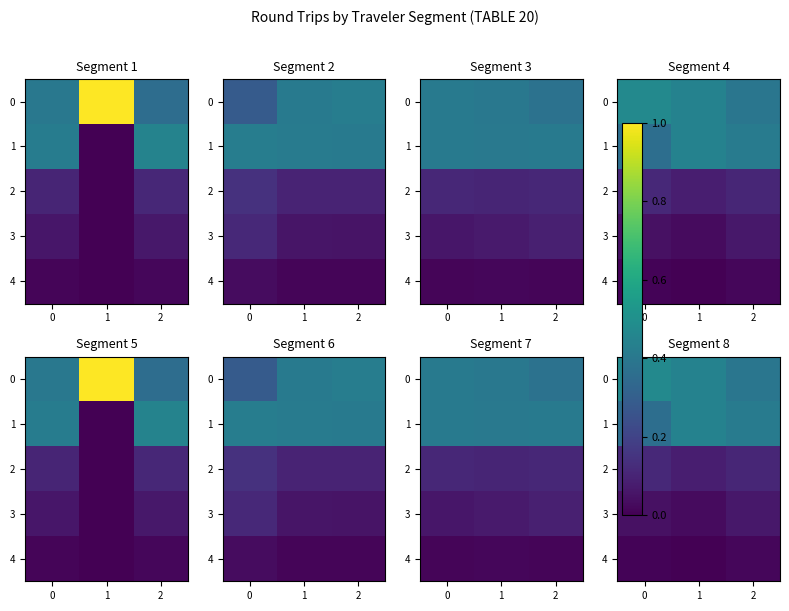

Is it true that 1 equals 0.5 at 0?

False